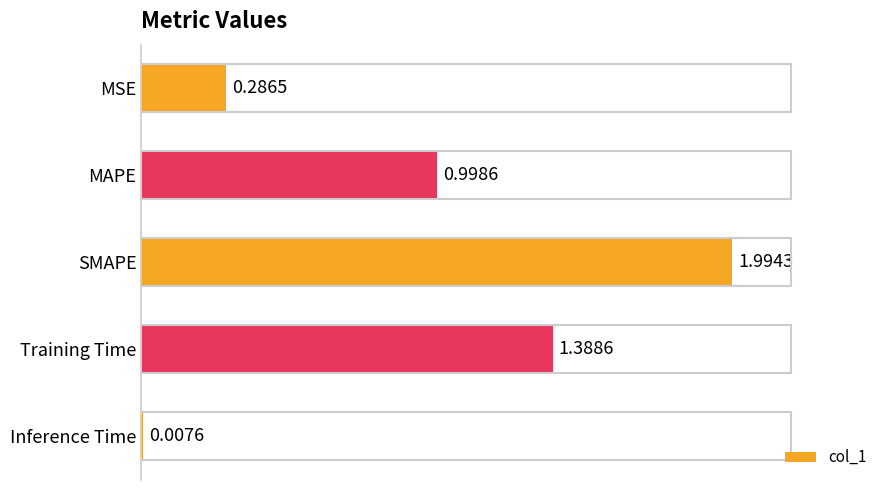

How many bars are there in total?

5